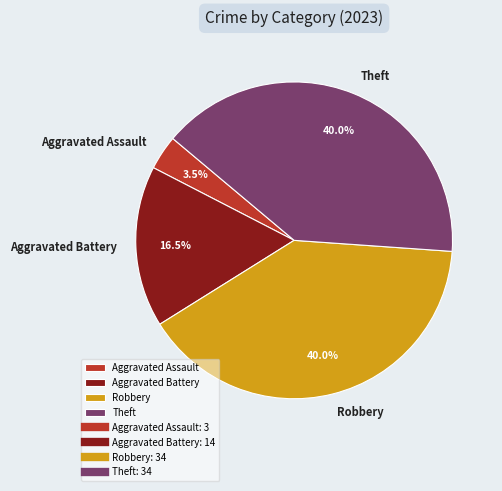

How many slices are in this pie chart?

4